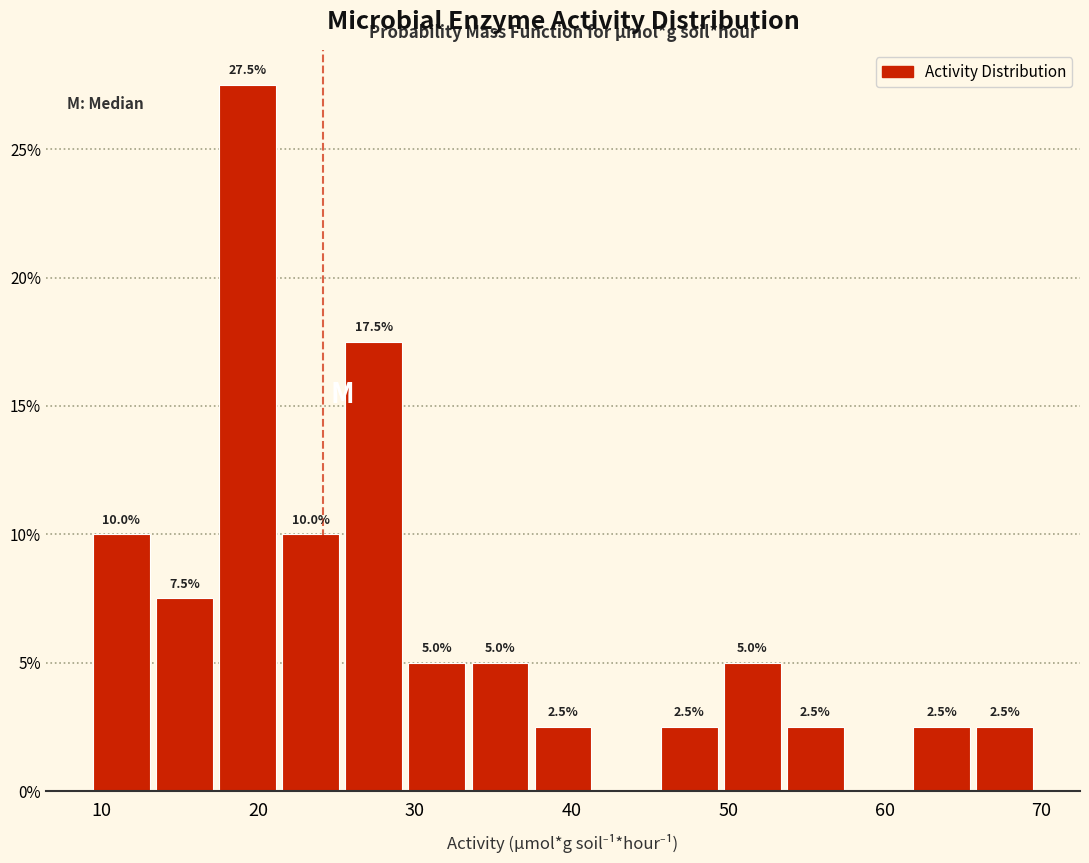

Which range on the x-axis has the tallest bar?

18 to 22